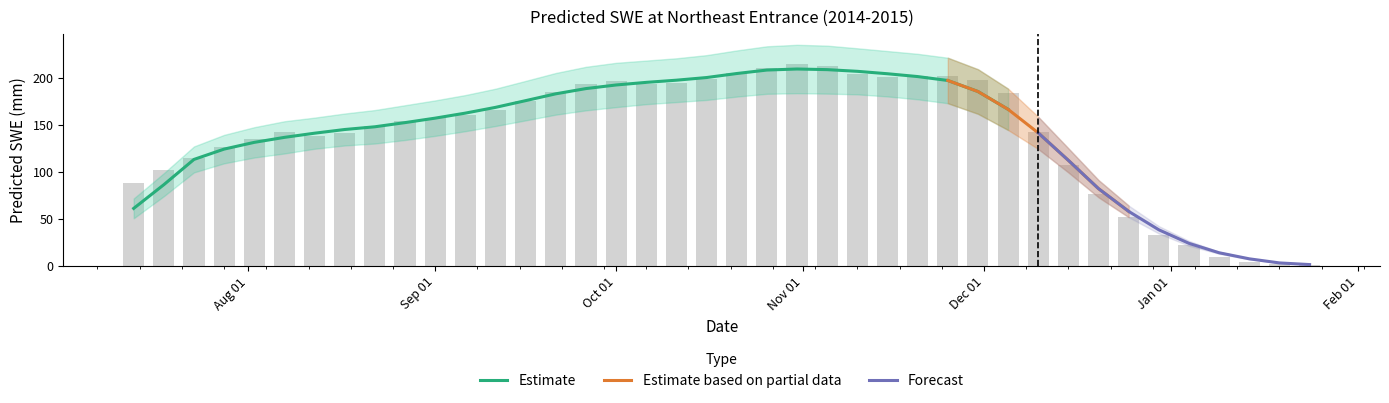

How many values are below 157?

20